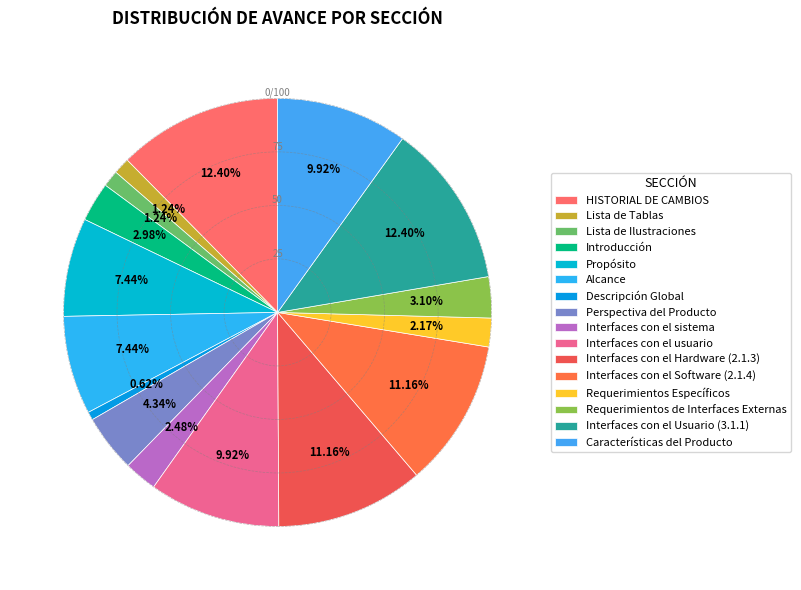

To the nearest percent, what percentage of the pie is Descripción Global?

1%